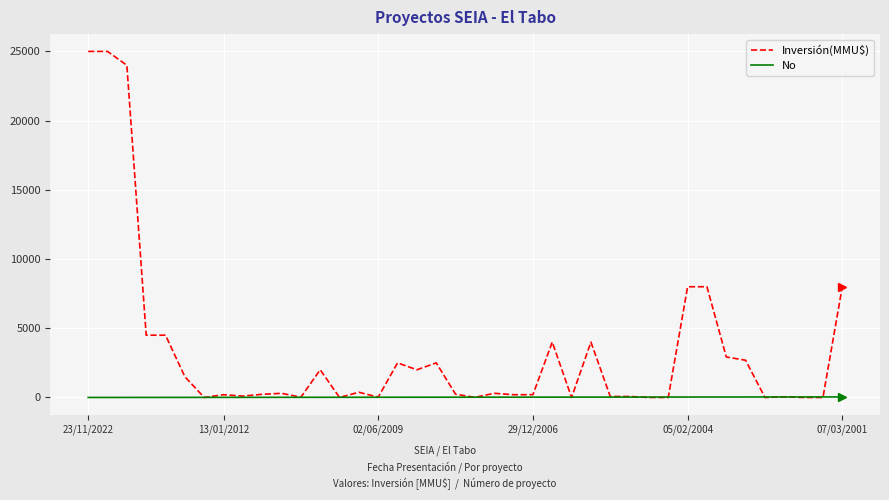

Which series has the largest range (max minus min)?

Inversión(MMU$)